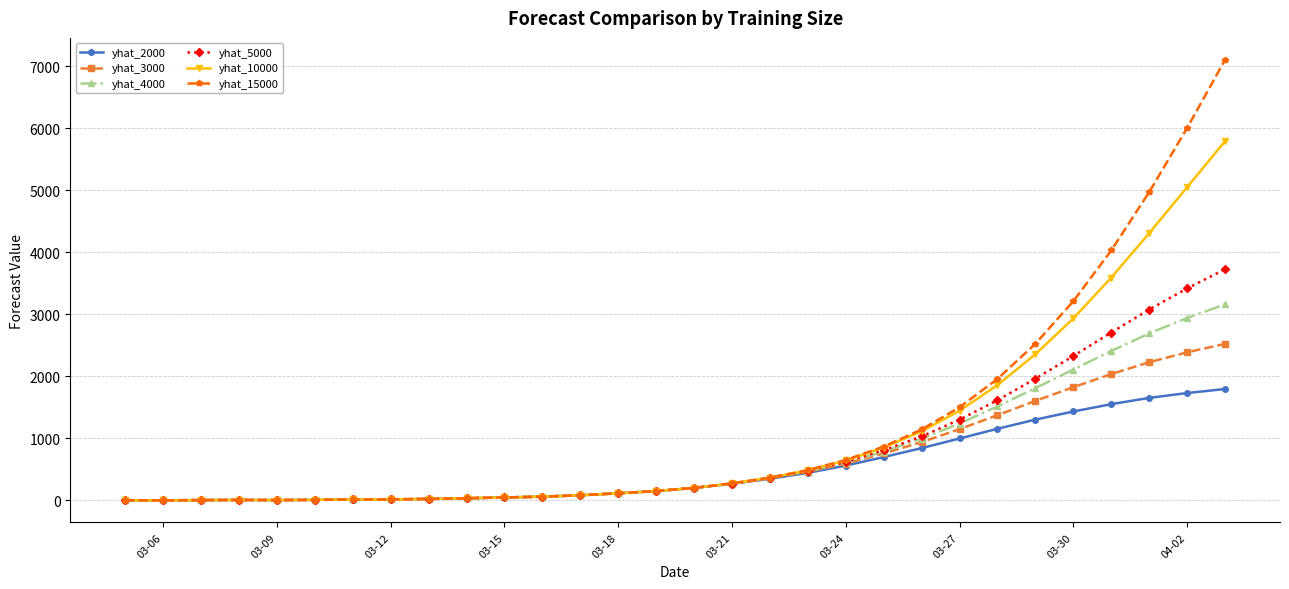

What is the value of the yhat_4000 point at the 18th from the left?

360.4